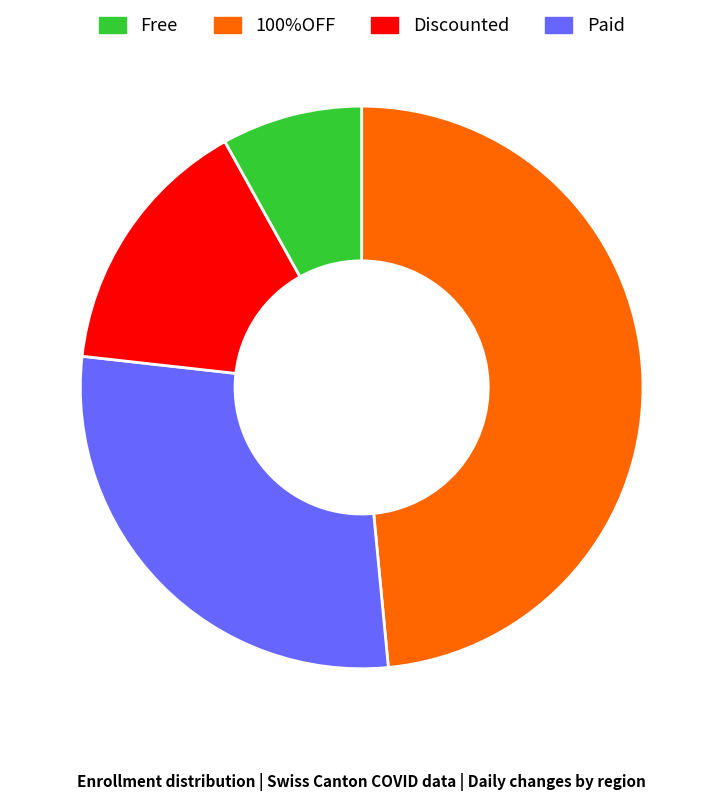

How many slices are in this pie chart?

4